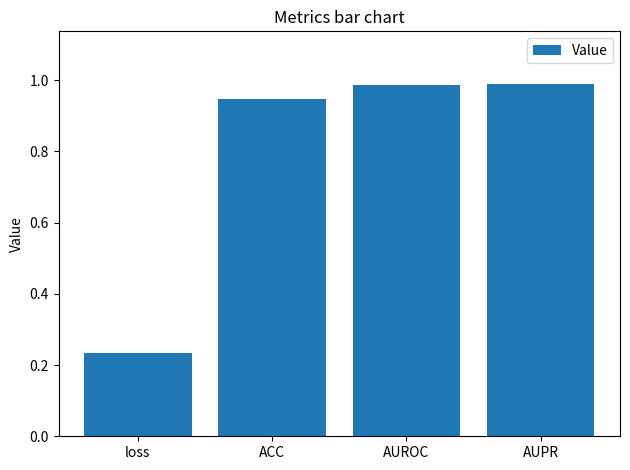

What is the label of the 4th bar from the left?

AUPR